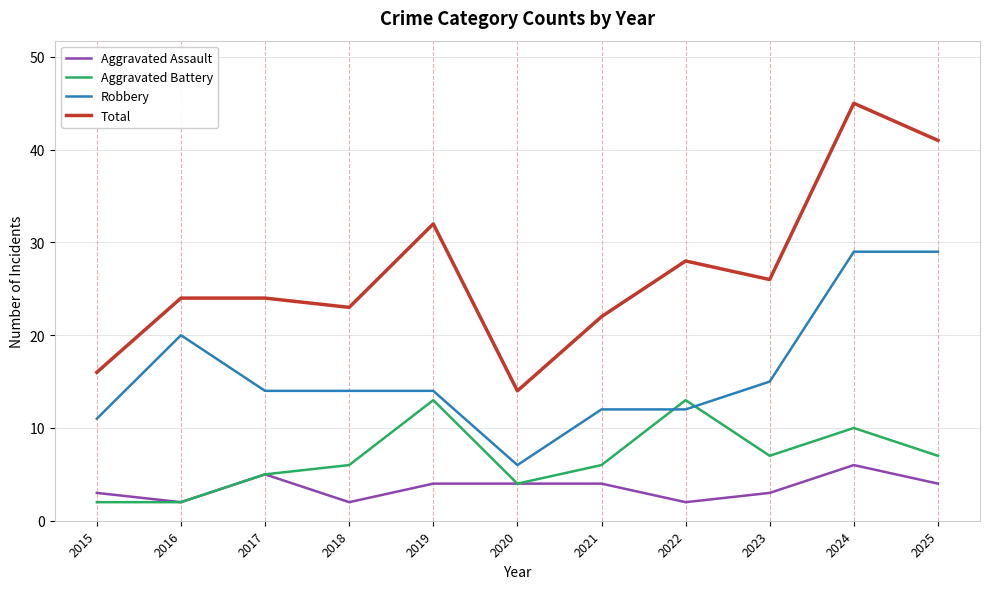

How many lines are shown in the chart?

4